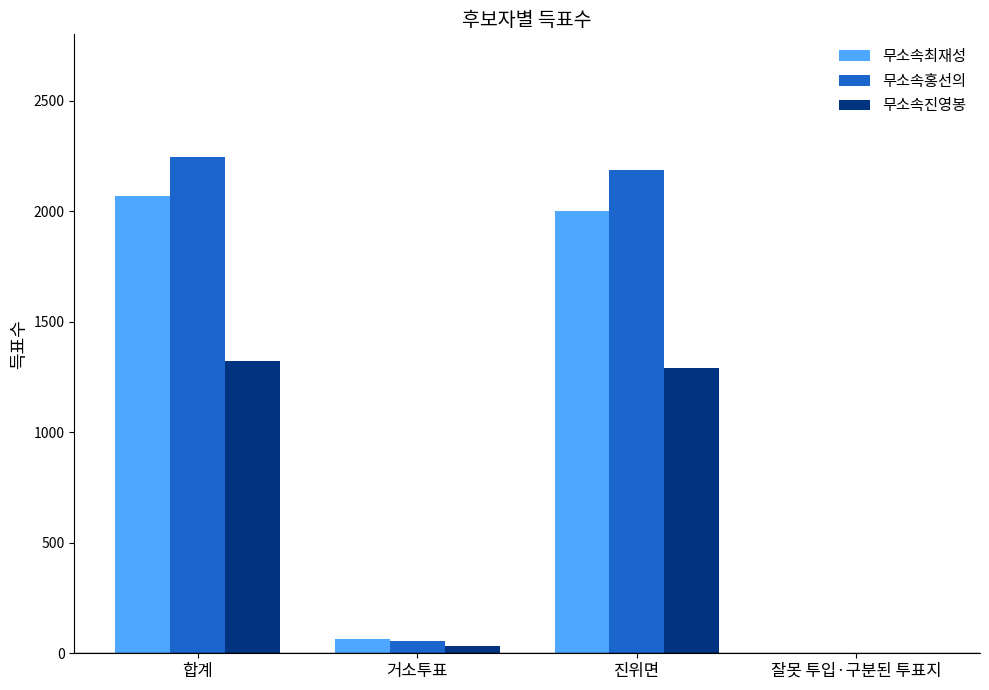

Reading right to left, list all the values displayed in this chart.

무소속최재성: 잘못 투입·구분된 투표지=2	진위면=2001	거소투표=65	합계=2068
무소속홍선의: 잘못 투입·구분된 투표지=3	진위면=2188	거소투표=54	합계=2245
무소속진영봉: 잘못 투입·구분된 투표지=1	진위면=1289	거소투표=34	합계=1324